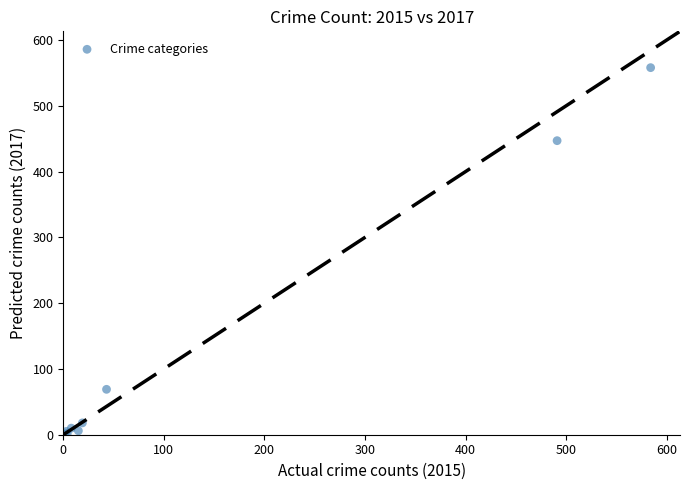

What Y value in the scatter plot is closest to 279?

447